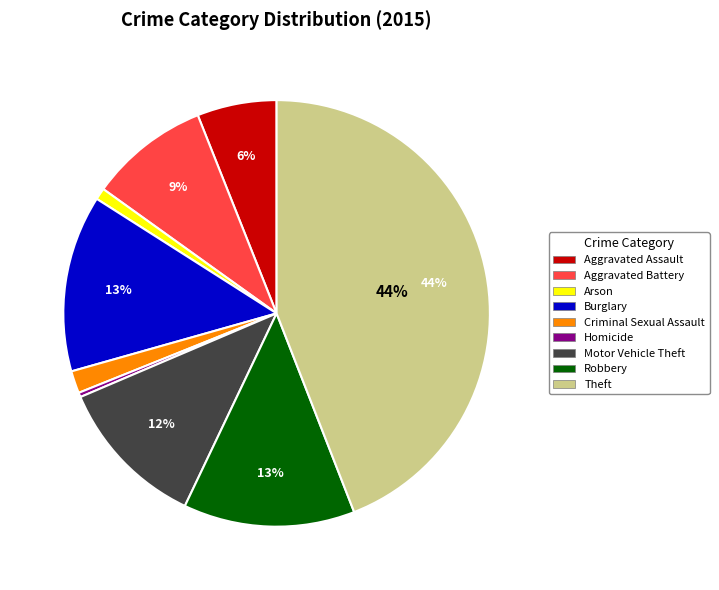

What is the smallest slice in the pie chart?

Homicide